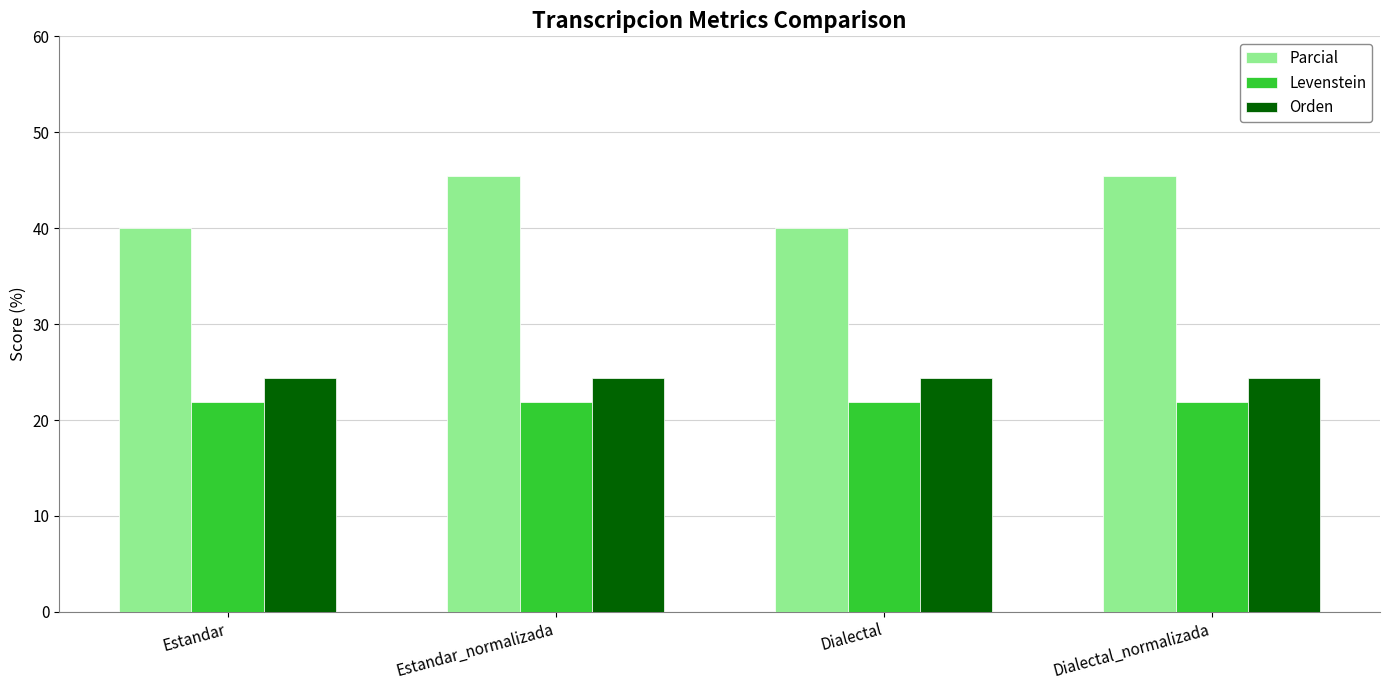

What is the smallest value displayed?

21.9